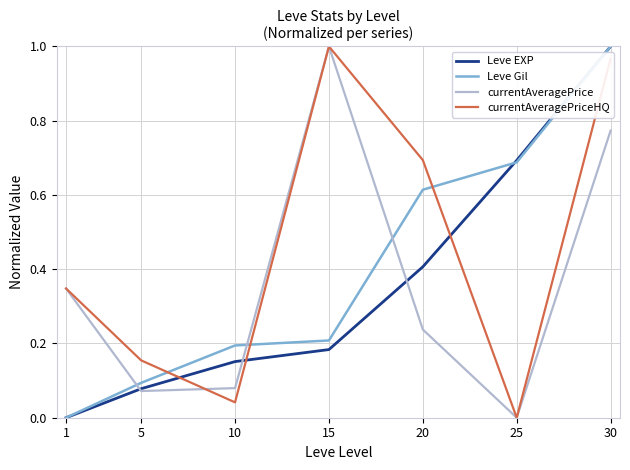

At which label does currentAveragePrice reach its peak?

15